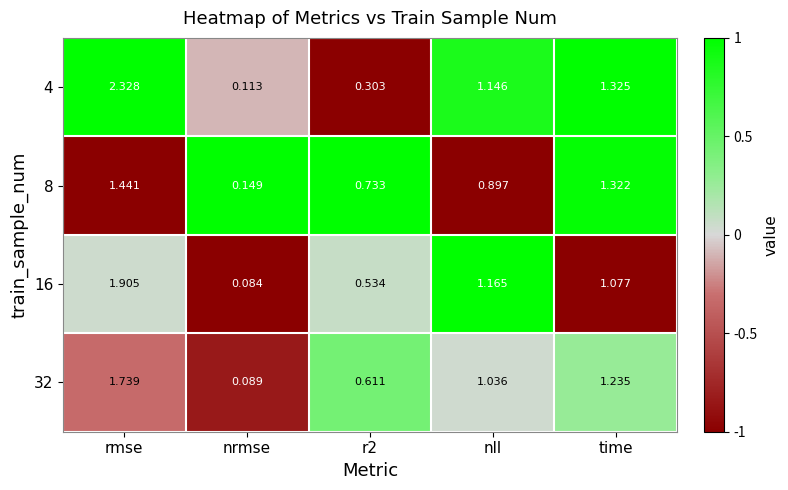

How many series are shown in this chart?

4